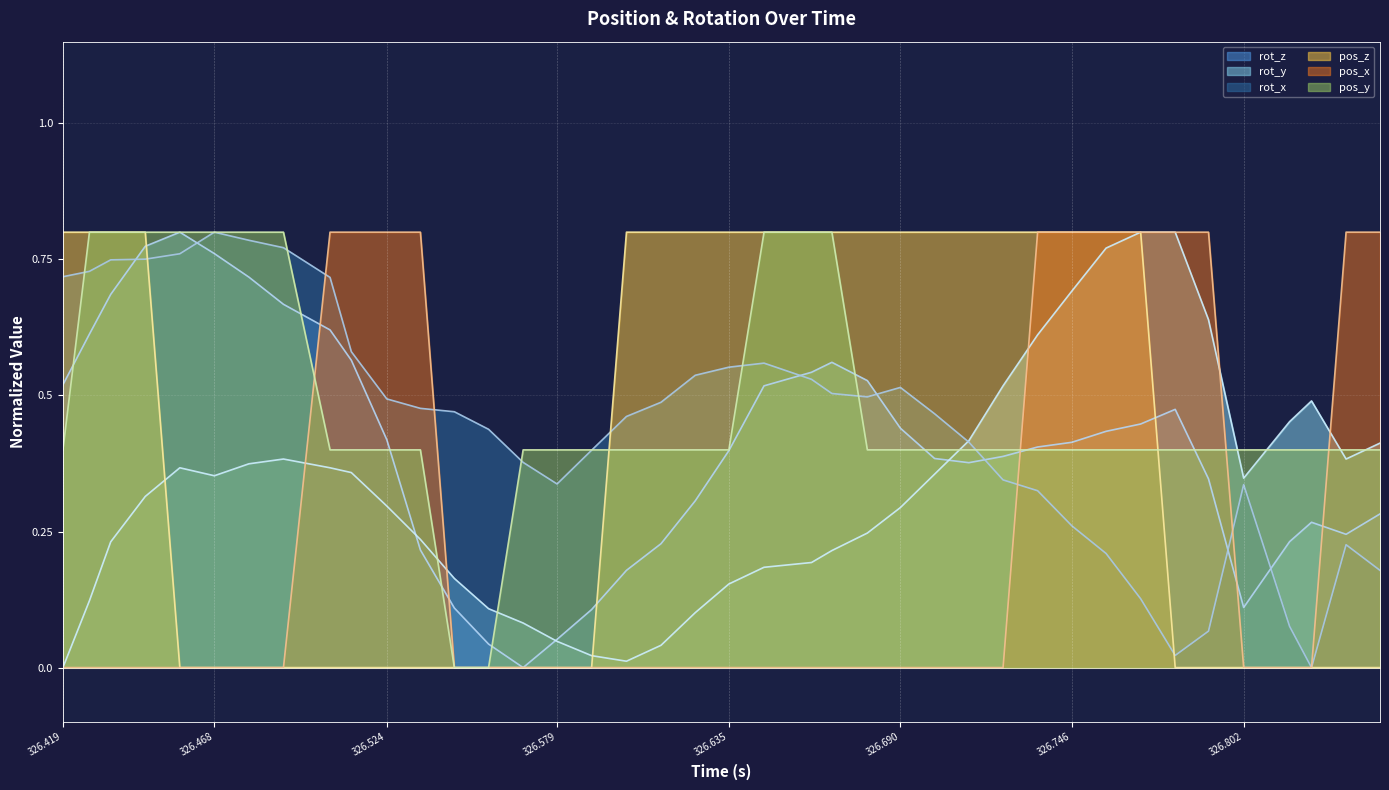

How many values in the pos_z series exceed 0?

20